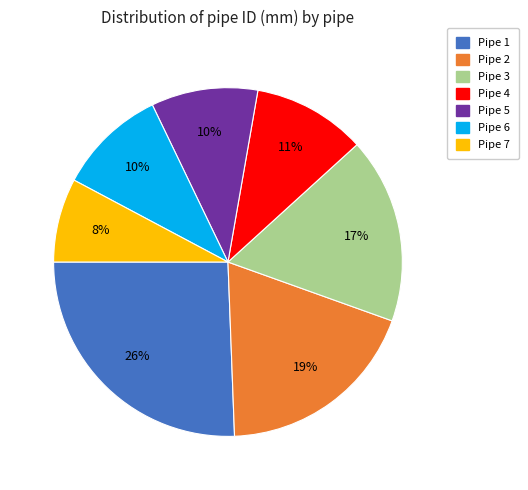

What is the ratio of the value at Pipe 1 to the value at Pipe 5?

2.6